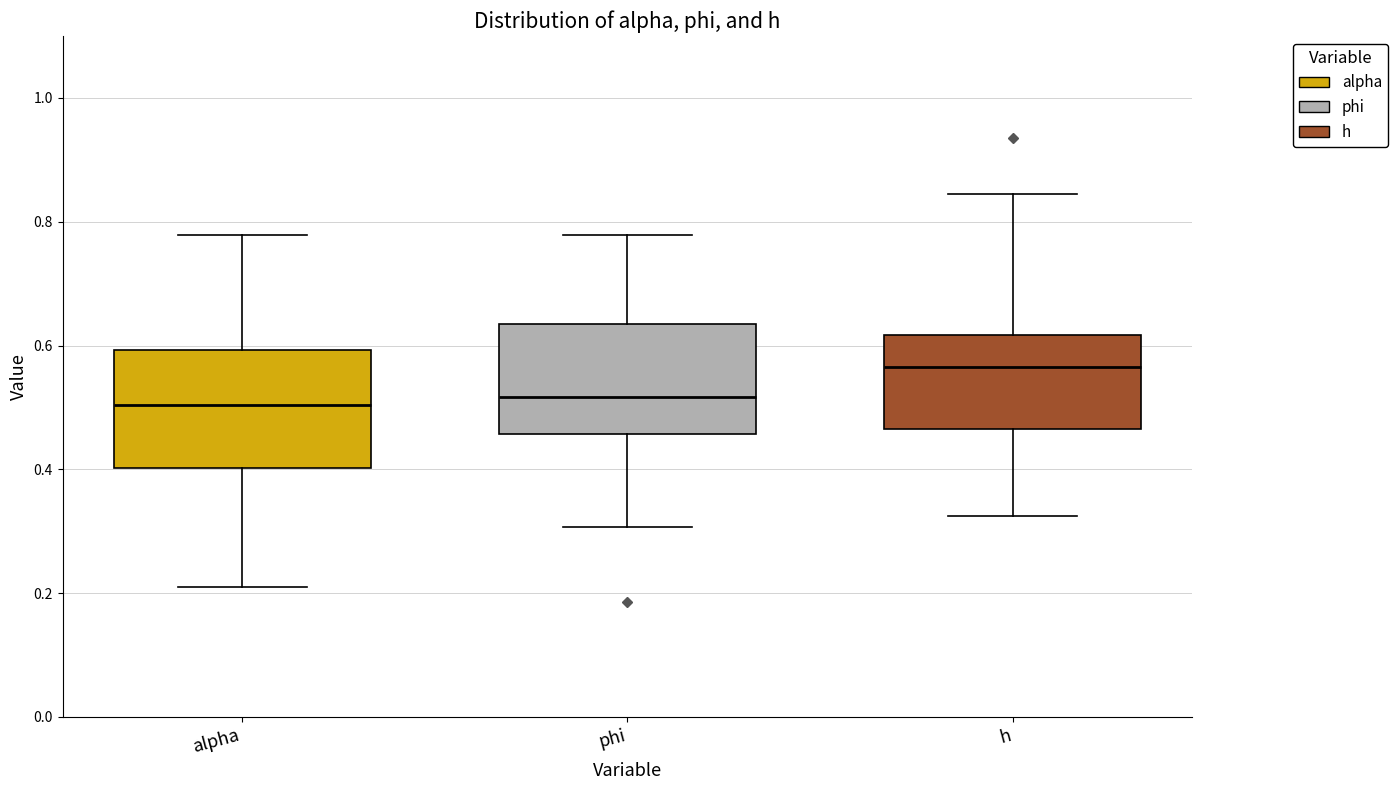

Reading left to right, read every box against the y-axis: the position of its median line, the range the box covers, and the ends of its whiskers. The values are not printed on the chart, so give them approximately, as read against the axis.

alpha: median 0.50, box 0.40 to 0.60, whiskers 0.22 to 0.78
phi: median 0.52, box 0.46 to 0.64, whiskers 0.30 to 0.78
h: median 0.56, box 0.46 to 0.62, whiskers 0.32 to 0.84